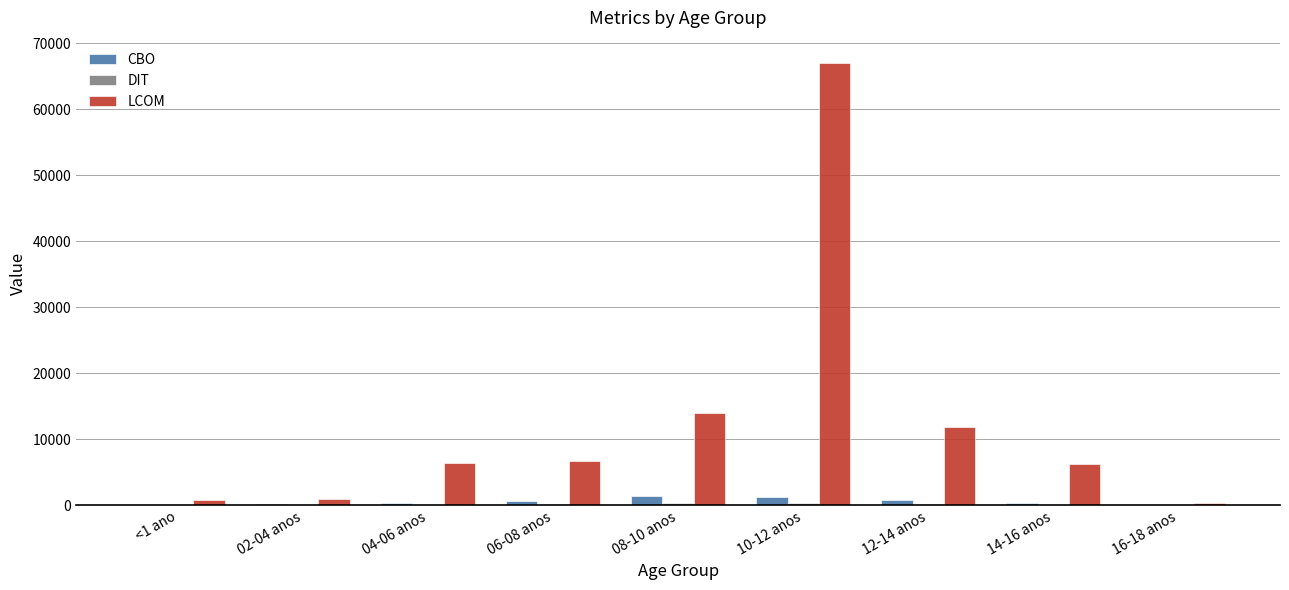

Between 08-10 anos and 14-16 anos, which series saw the biggest shift?

LCOM